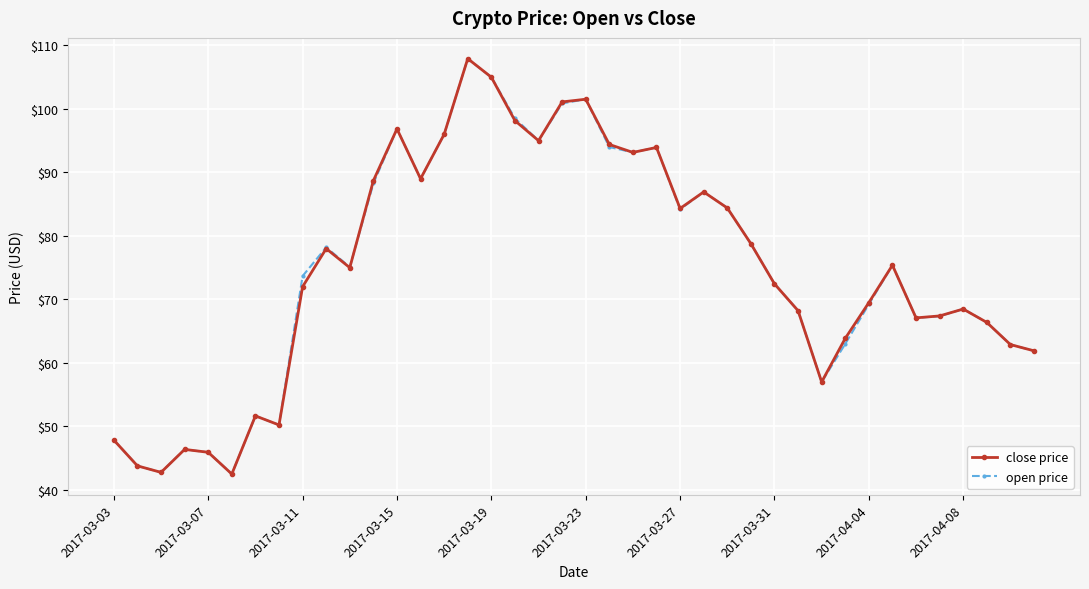

What is the greatest value displayed?

107.9